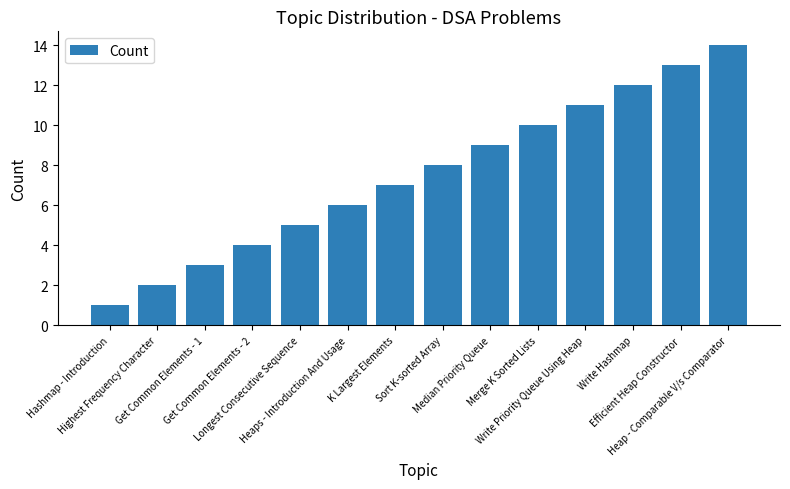

What is the sum of all values?

105